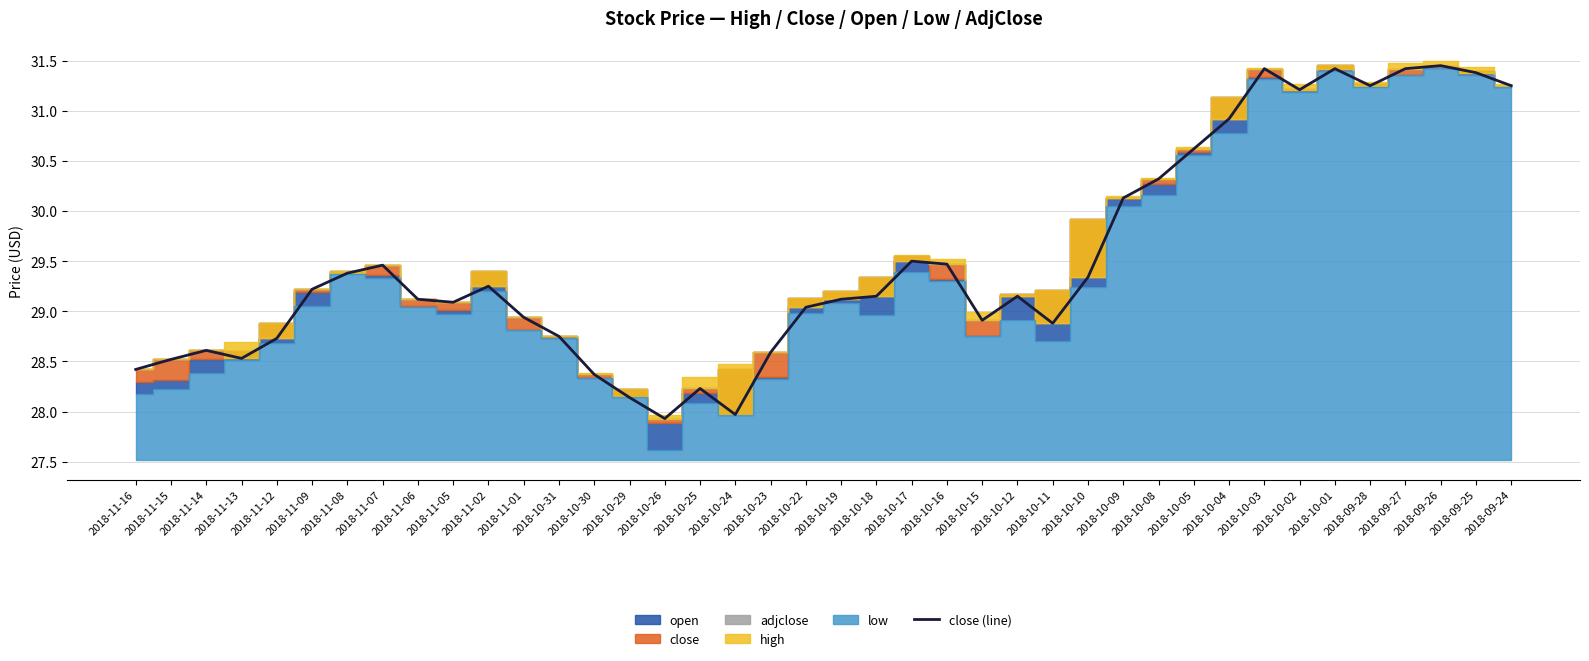

The value at 2018-10-24 is 9.6. True or false?

False